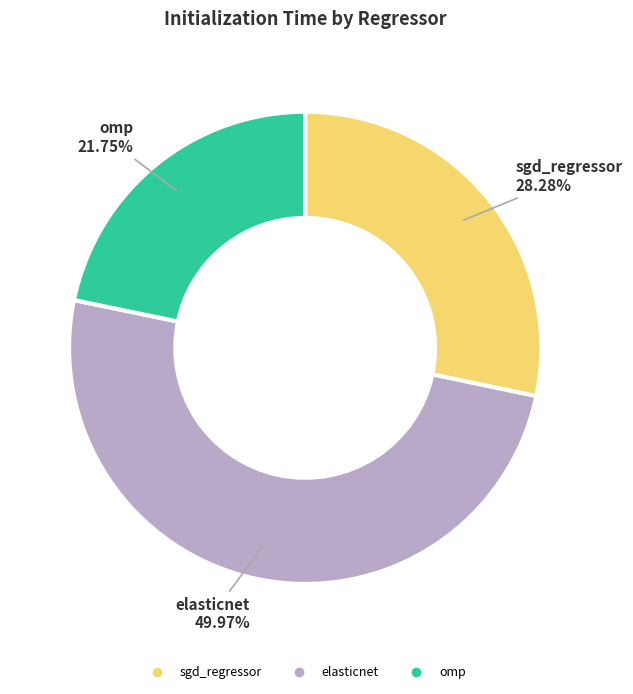

To the nearest percent, what is the combined percentage of omp and sgd_regressor?

50%